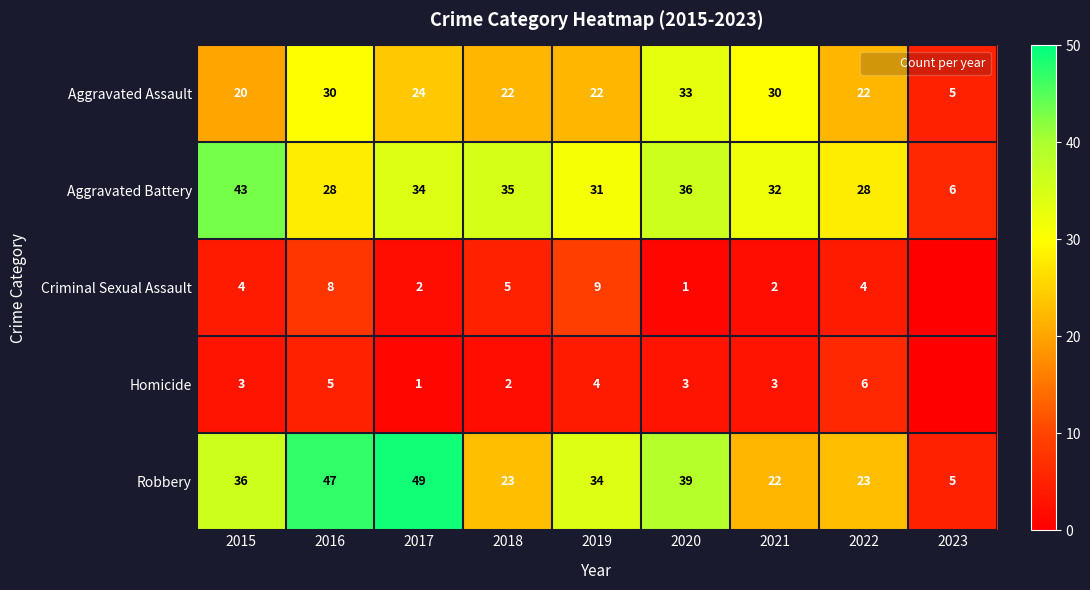

What is the sum of the Criminal Sexual Assault values at 2021 and 2016?

10